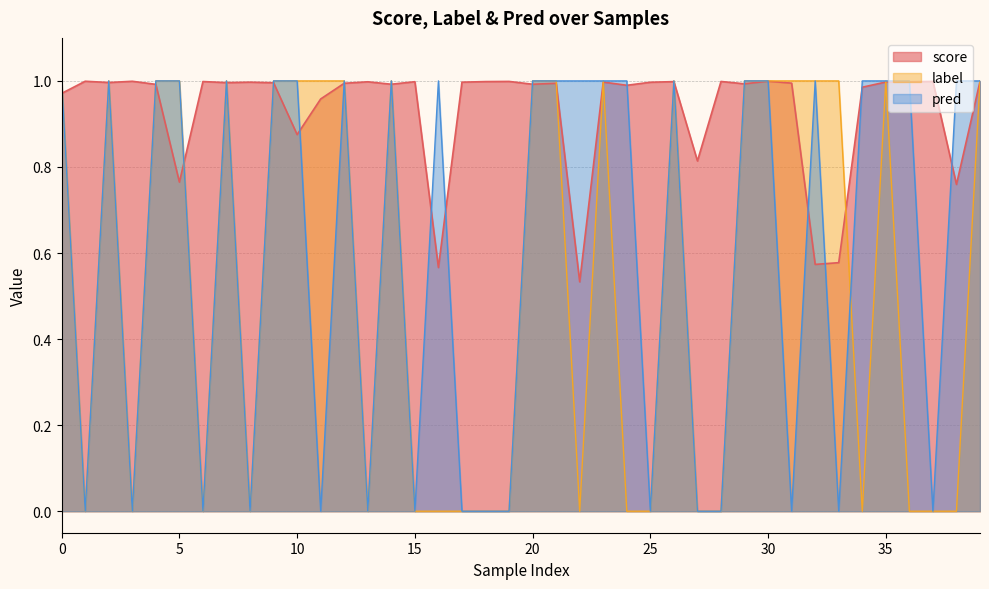

At which category does label reach its first local valley?

1